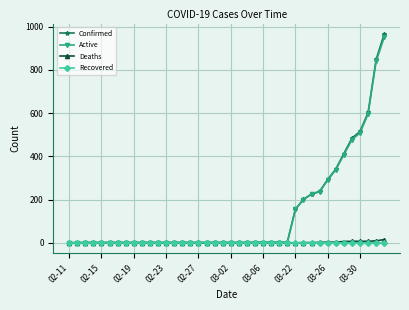

What is the highest value of the Active series?

951